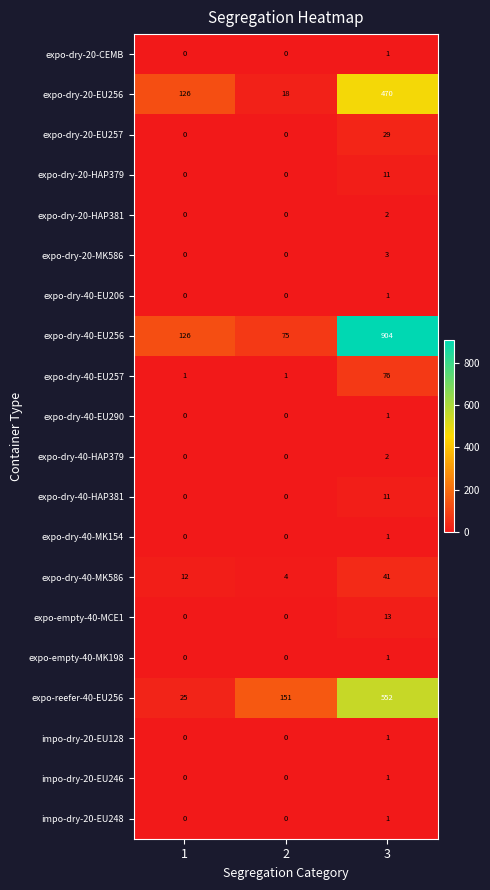

How many data points does each series have?

3